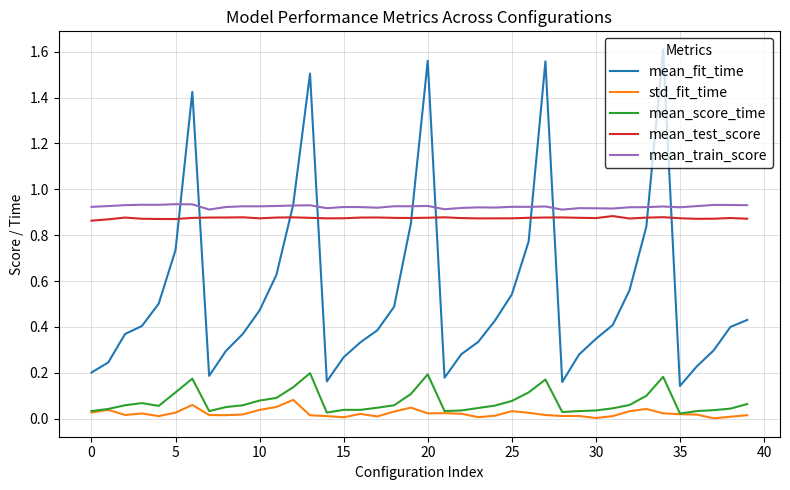

Count the number of data series in this chart.

5